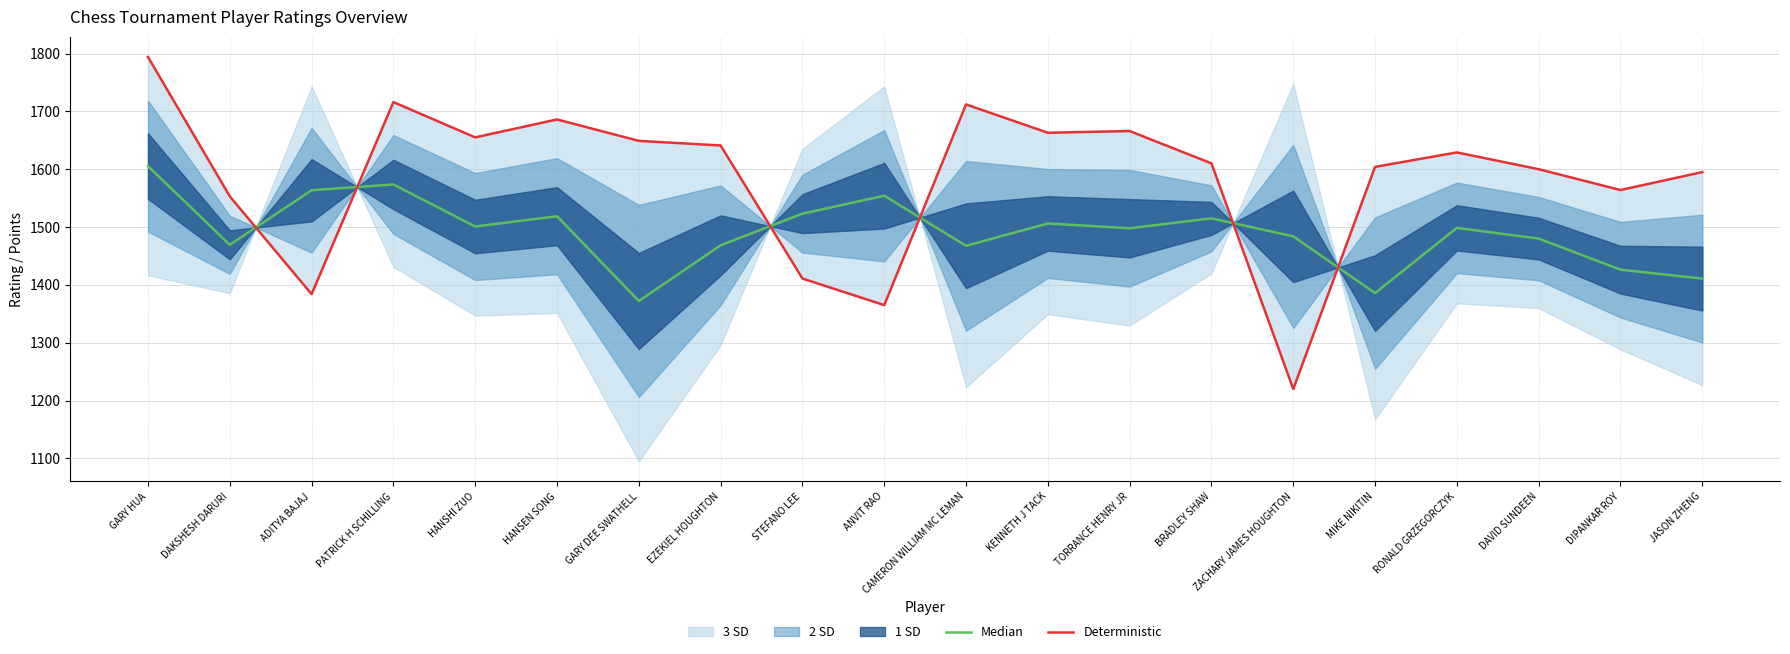

How many lines are shown in the chart?

2